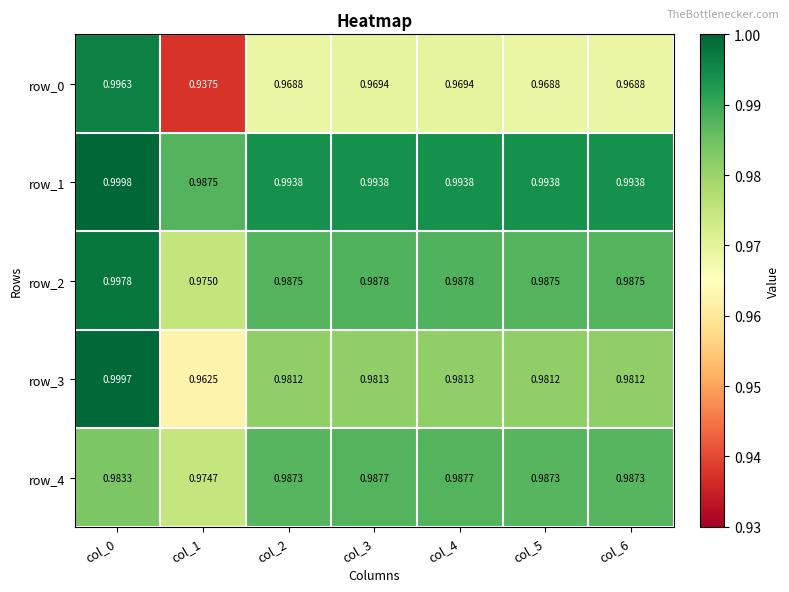

What is the difference between the maximum and minimum values in the row_0 series?

0.1